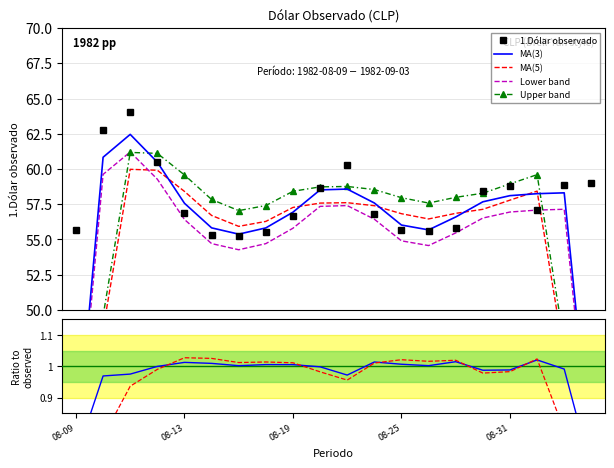

True or false: 1.Dólar observado has more than 2 points higher than both neighbors.

True